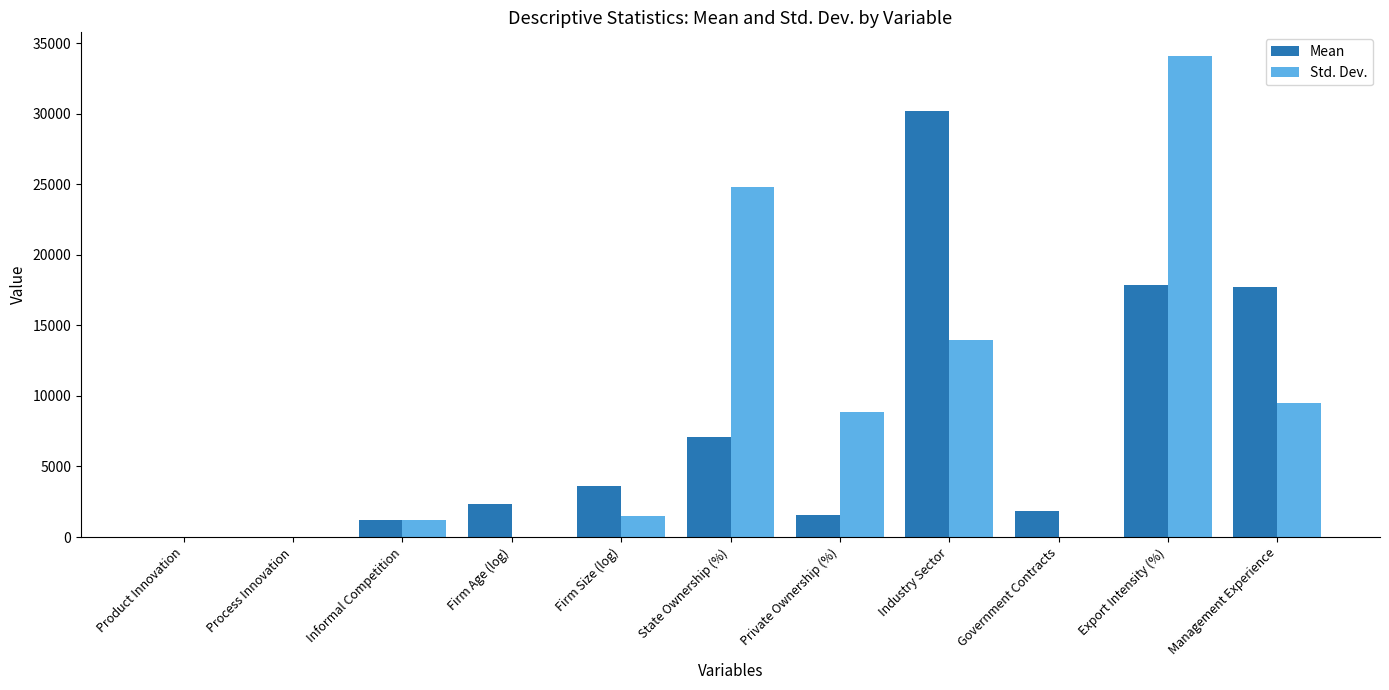

At which category is the sum across all series the highest?

Export Intensity (%)